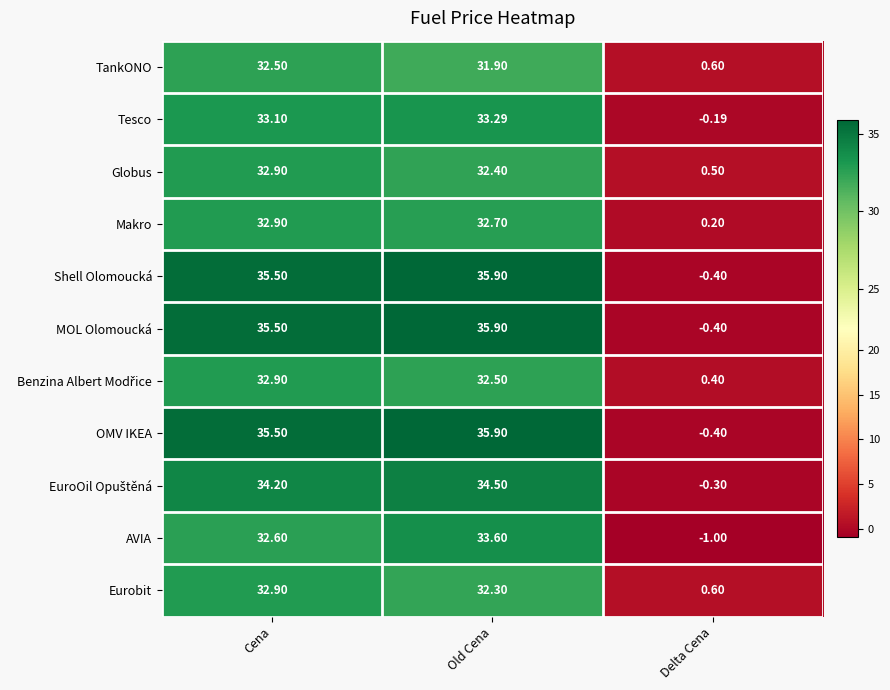

At which category is the sum across all series the highest?

Old Cena